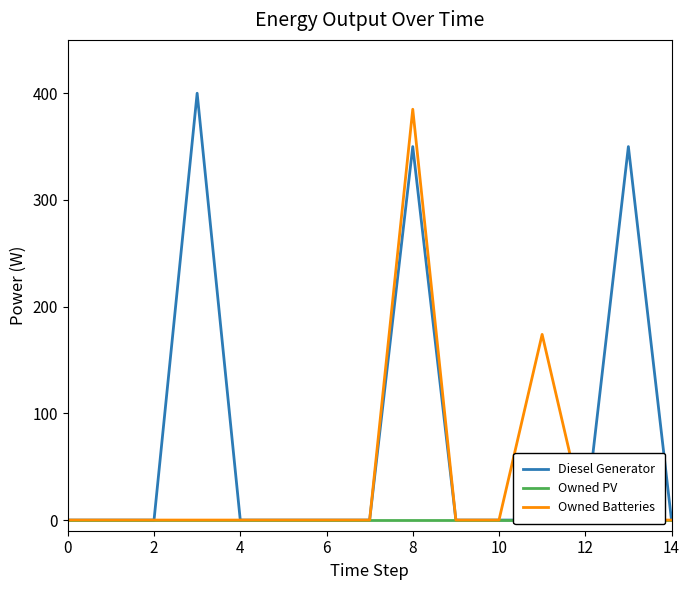

True or false: Owned Batteries and Diesel Generator cross at least once.

False